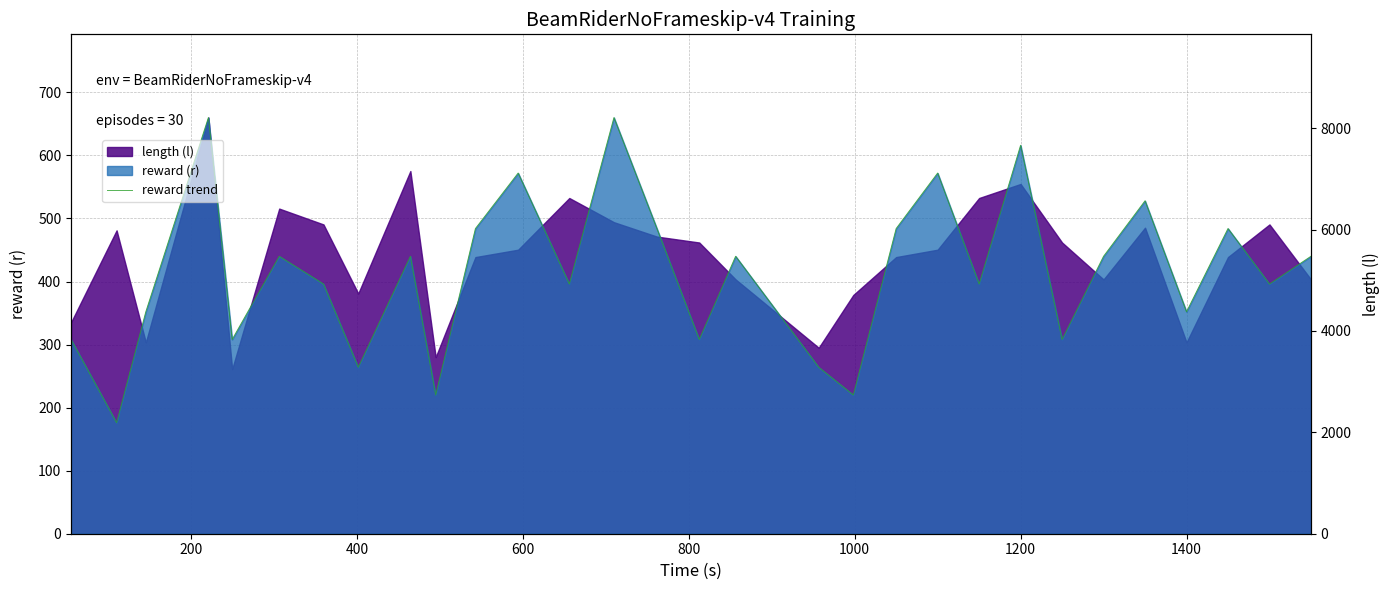

What is the value of the 25th point from the left?

440